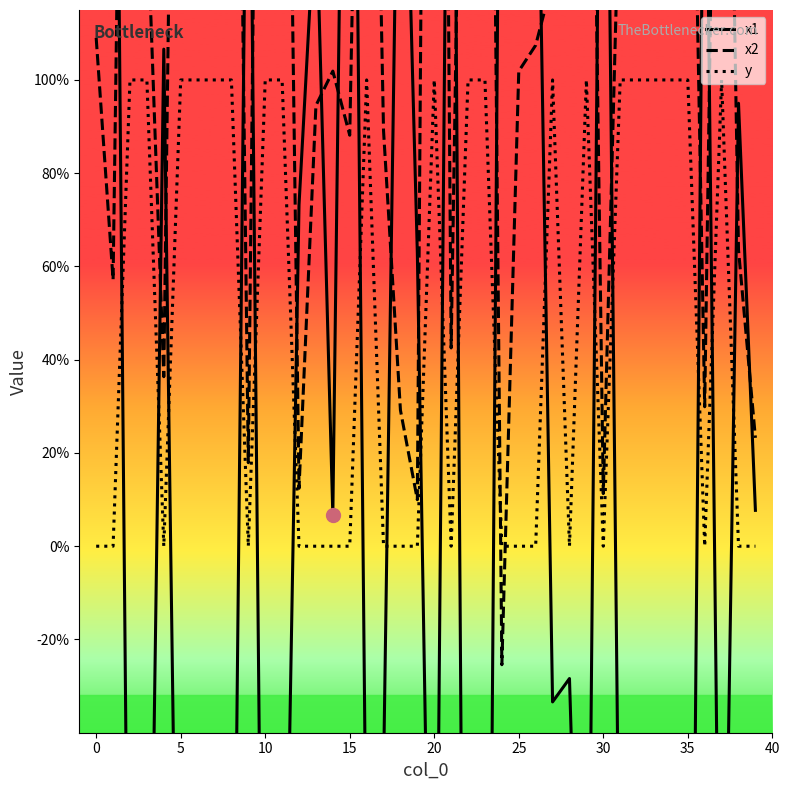

At 26, list the series in order from largest to smallest.

x1, x2, y